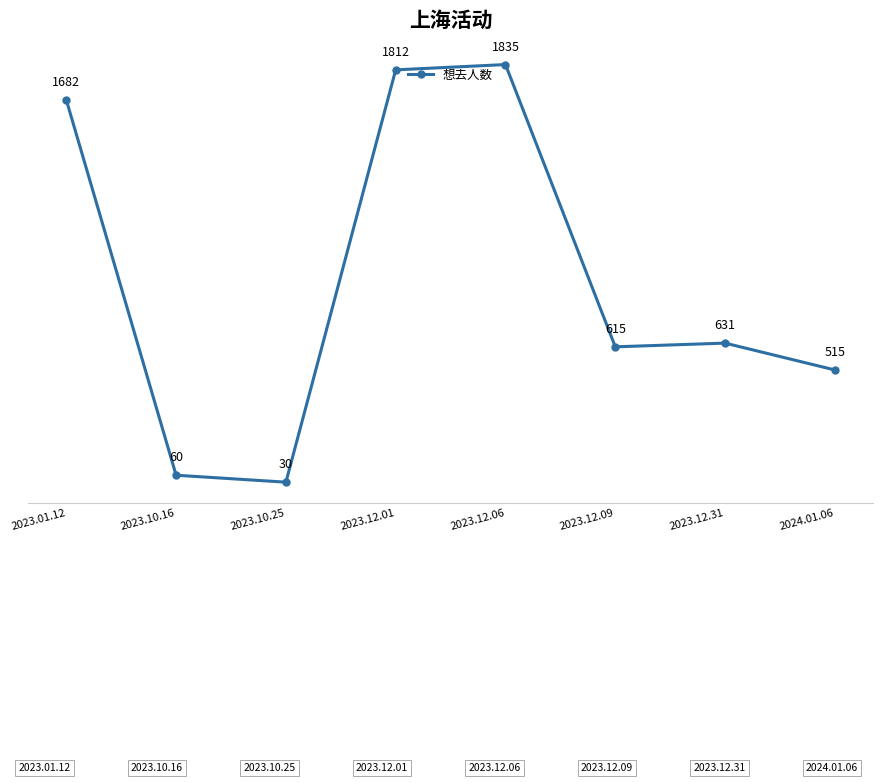

How many values are below 631?

4